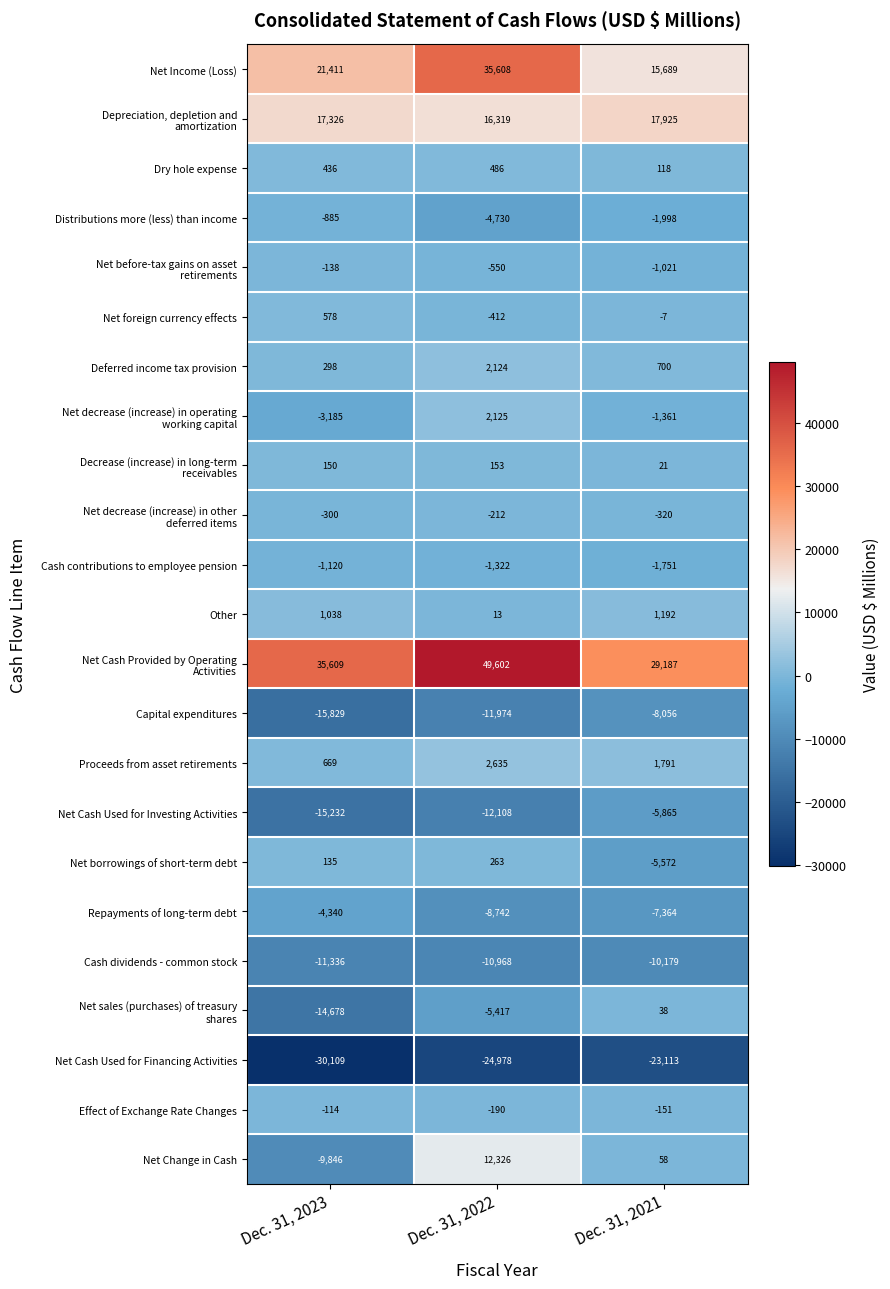

The value of Proceeds from asset retirements at Dec. 31, 2023 is 274. True or false?

False